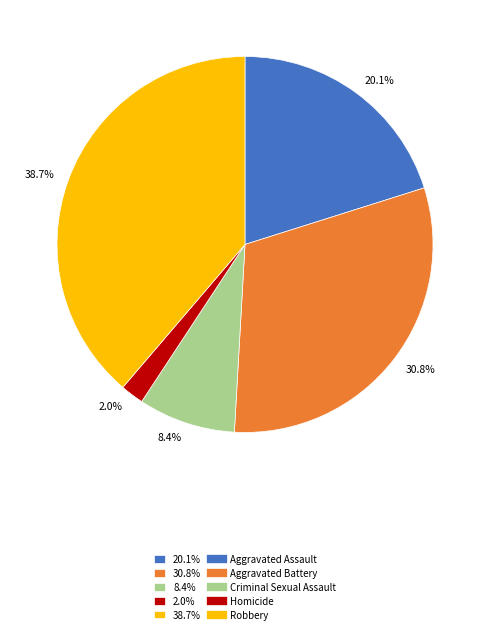

To the nearest percent, what is the difference between the largest and smallest slice percentages?

37%